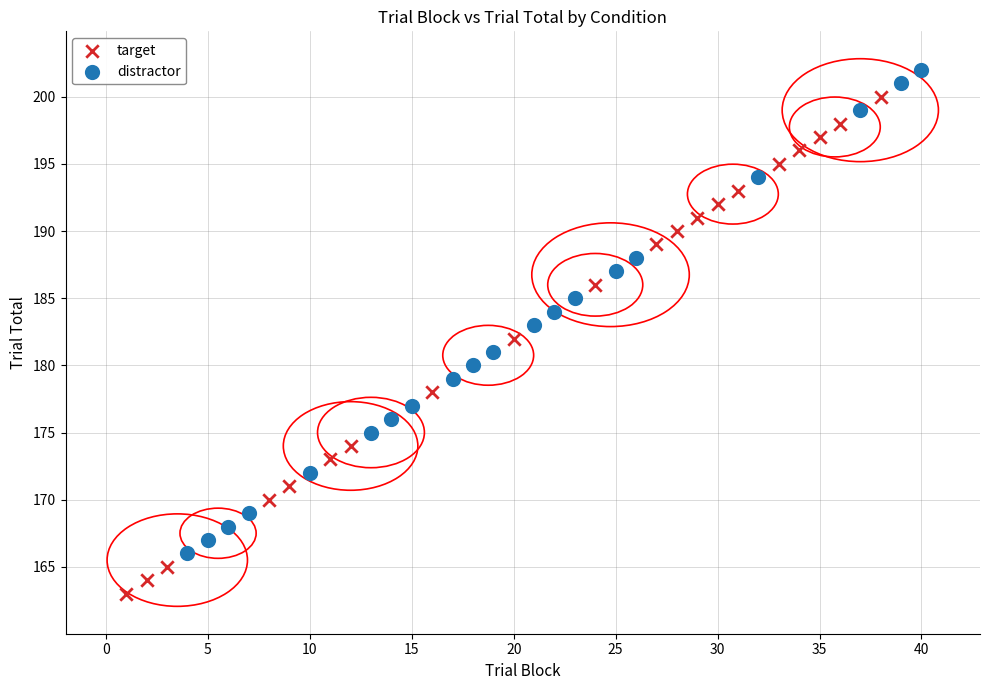

Which series reaches the maximum Y coordinate?

distractor